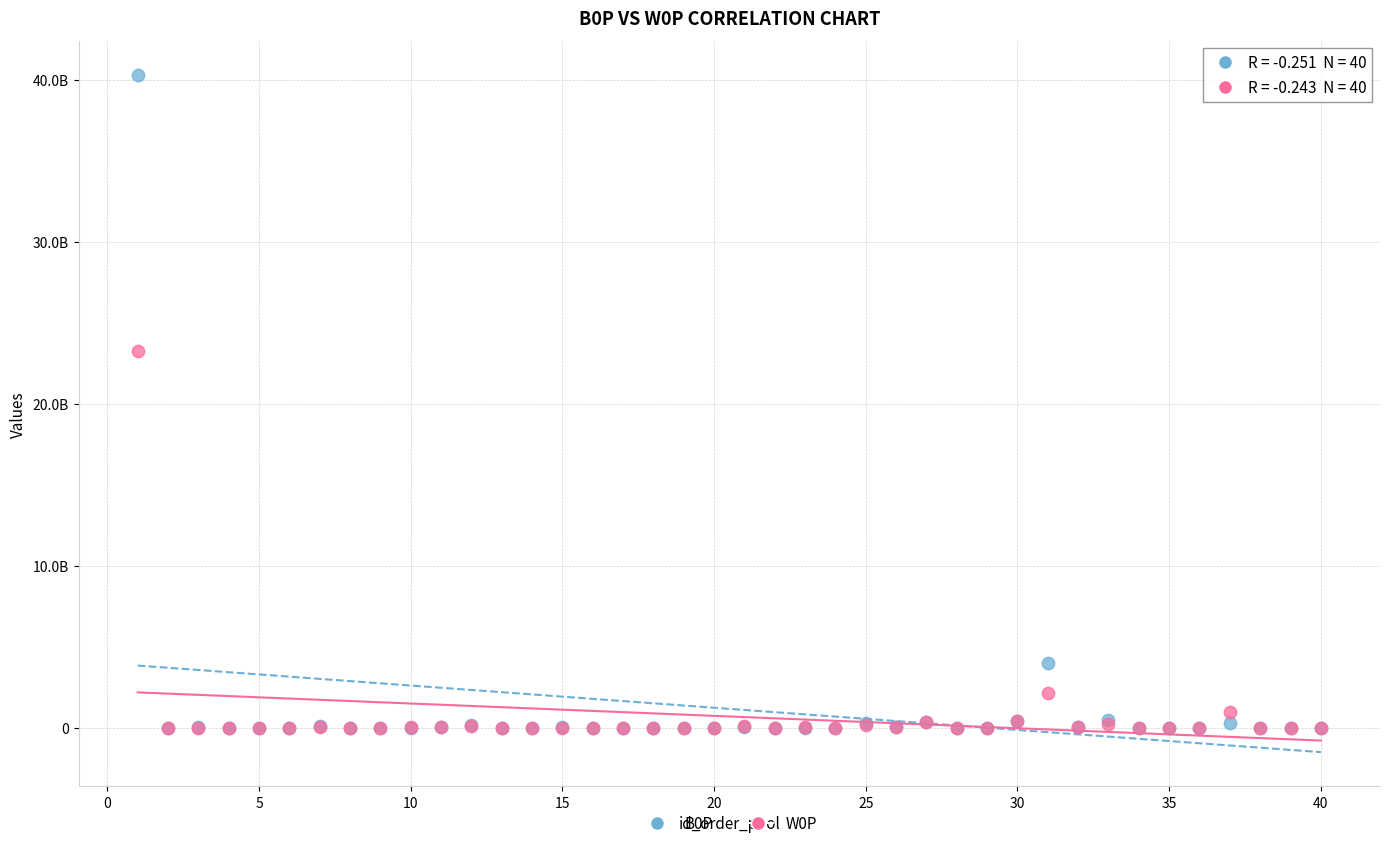

Which series has the widest spread of Y values?

B0P